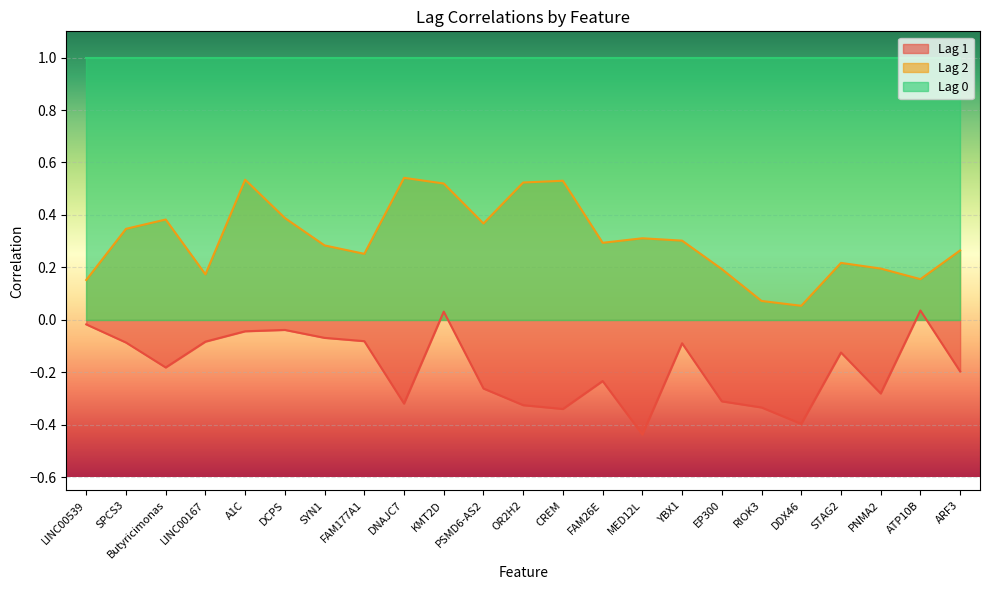

What position from the right is PNMA2?

3